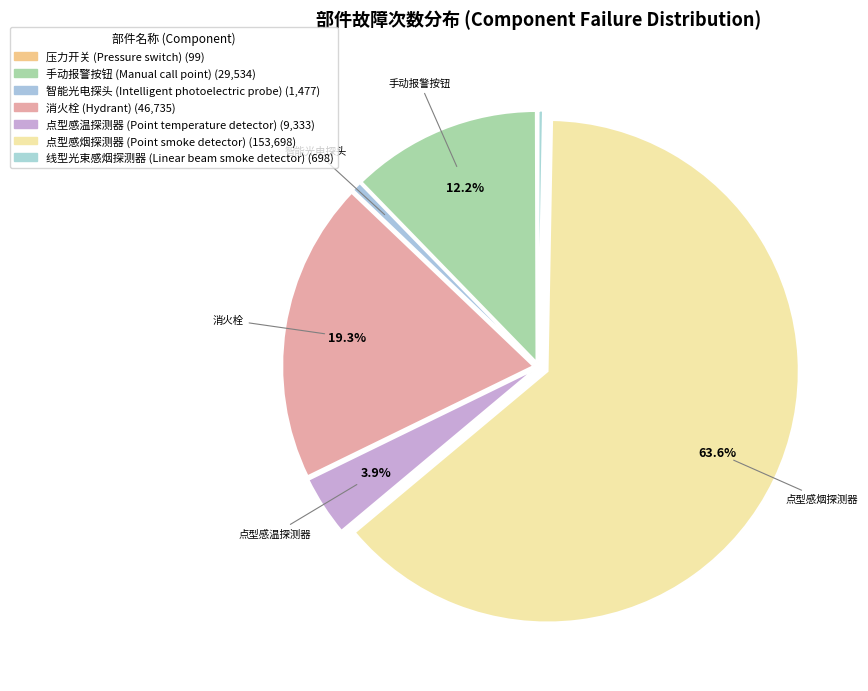

Which category has the biggest portion of the pie?

点型感烟探测器 (Point smoke detector)